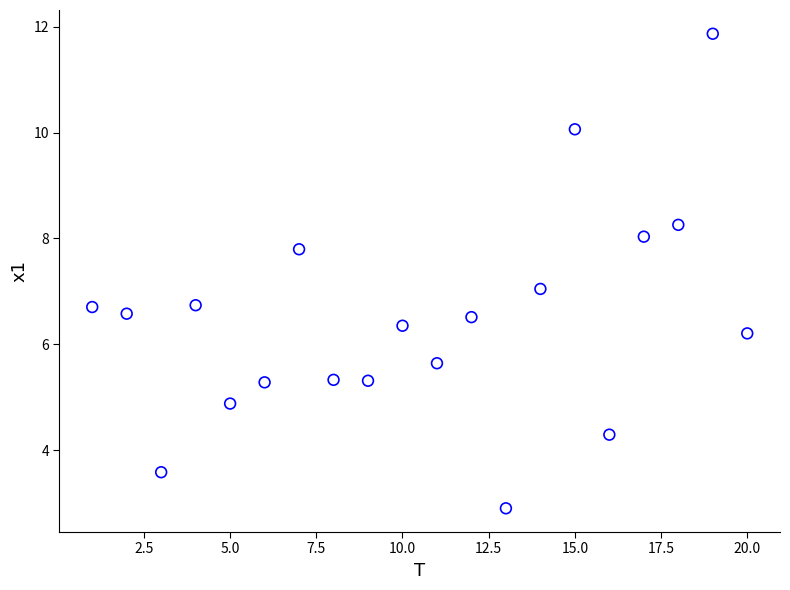

What is the range of X values (max minus min)?

19.0